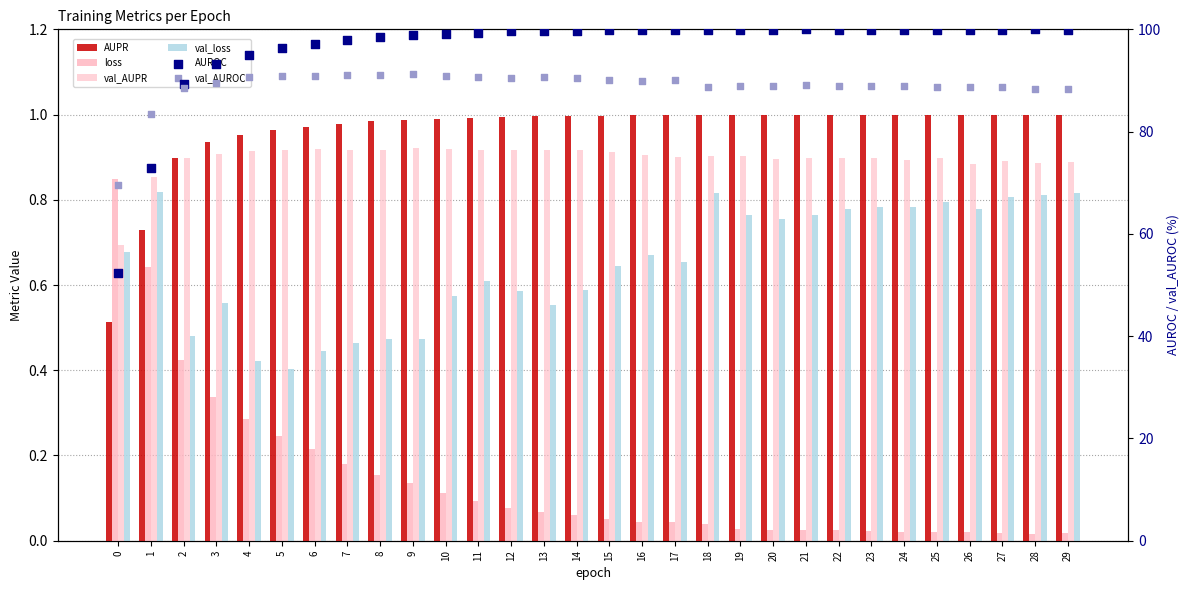

At which category is the sum across all series the highest?

14